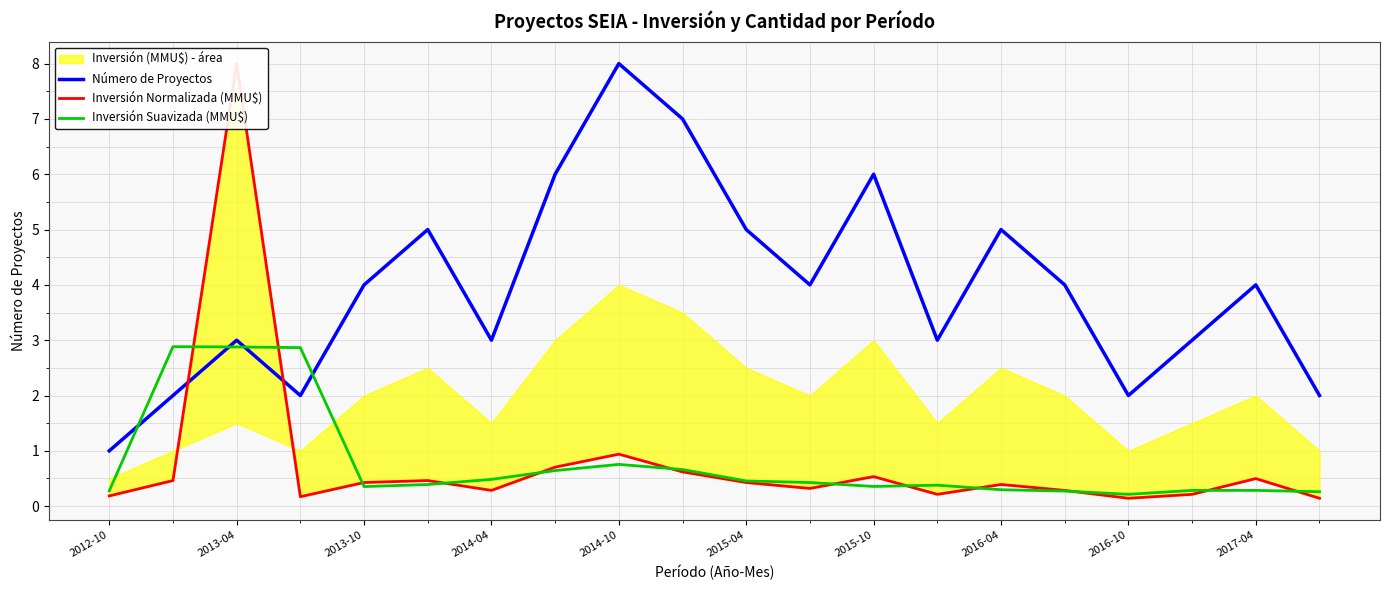

Which series has the widest spread of values?

Inversión Normalizada (MMU$)